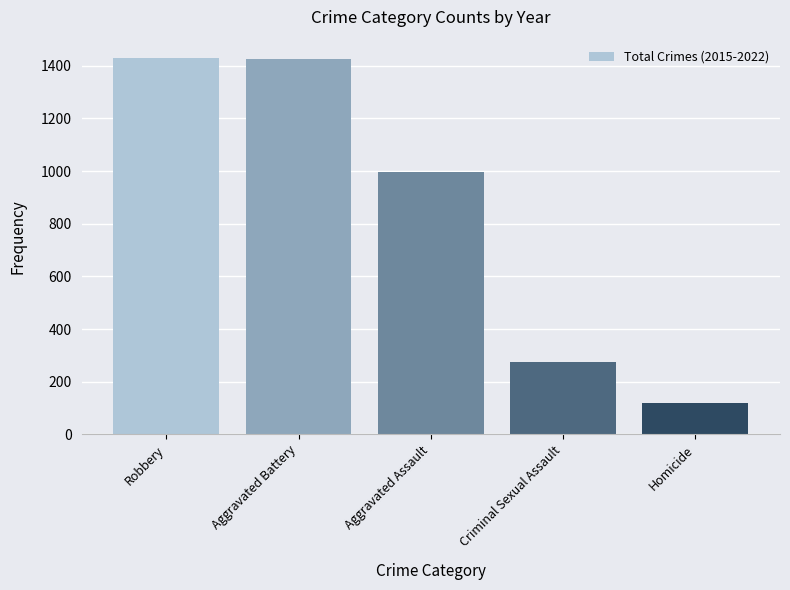

Does the chart contain stacked bars?

No